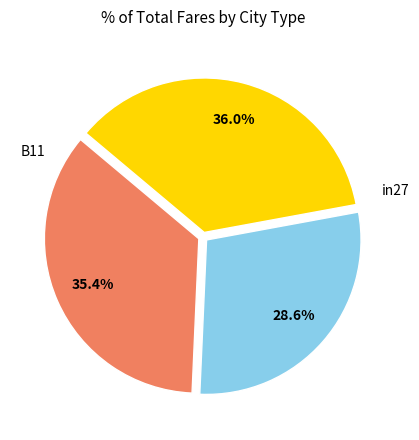

Count the number of slices in the pie.

3